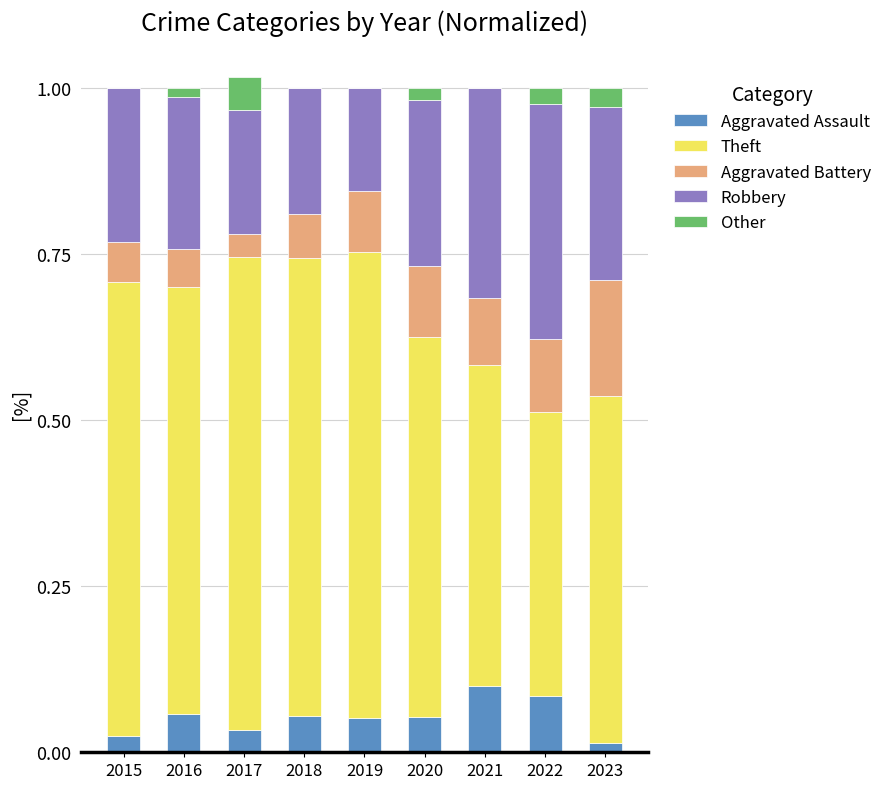

What is the total value across all series at 2019?

1.0